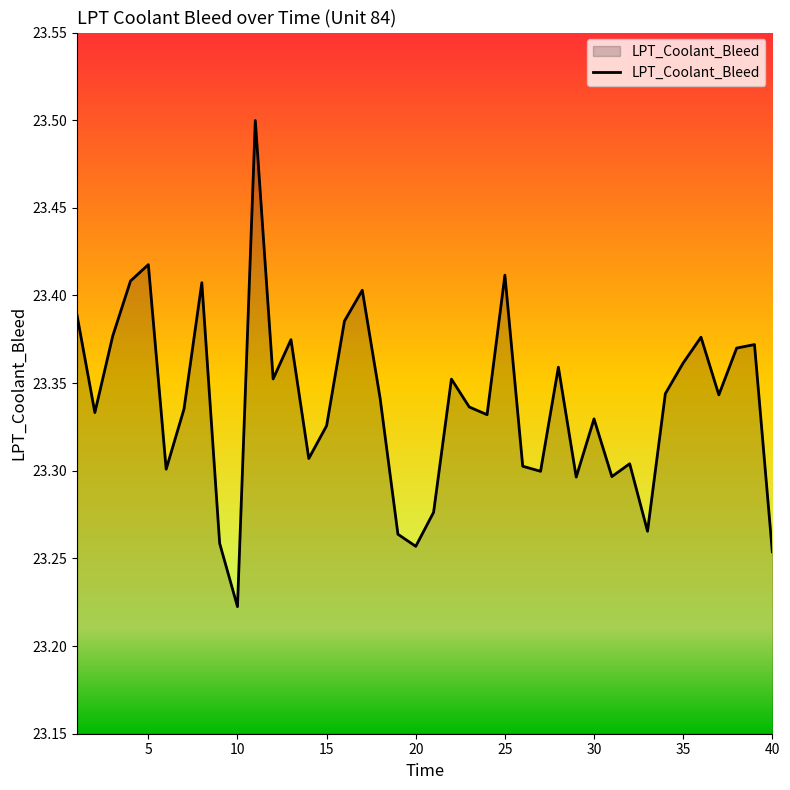

At which label is the value closest to 23?

10